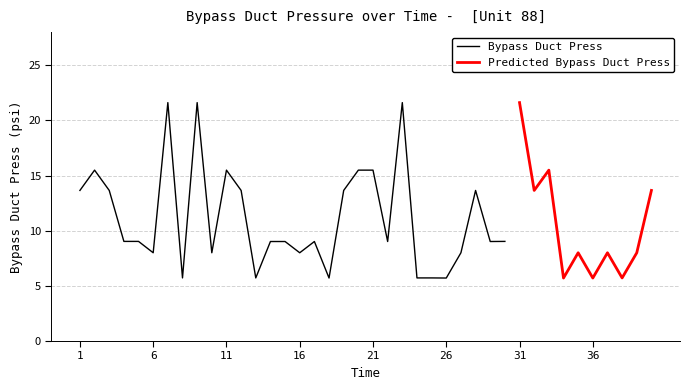

What is the difference between the maximum and minimum values?

15.9